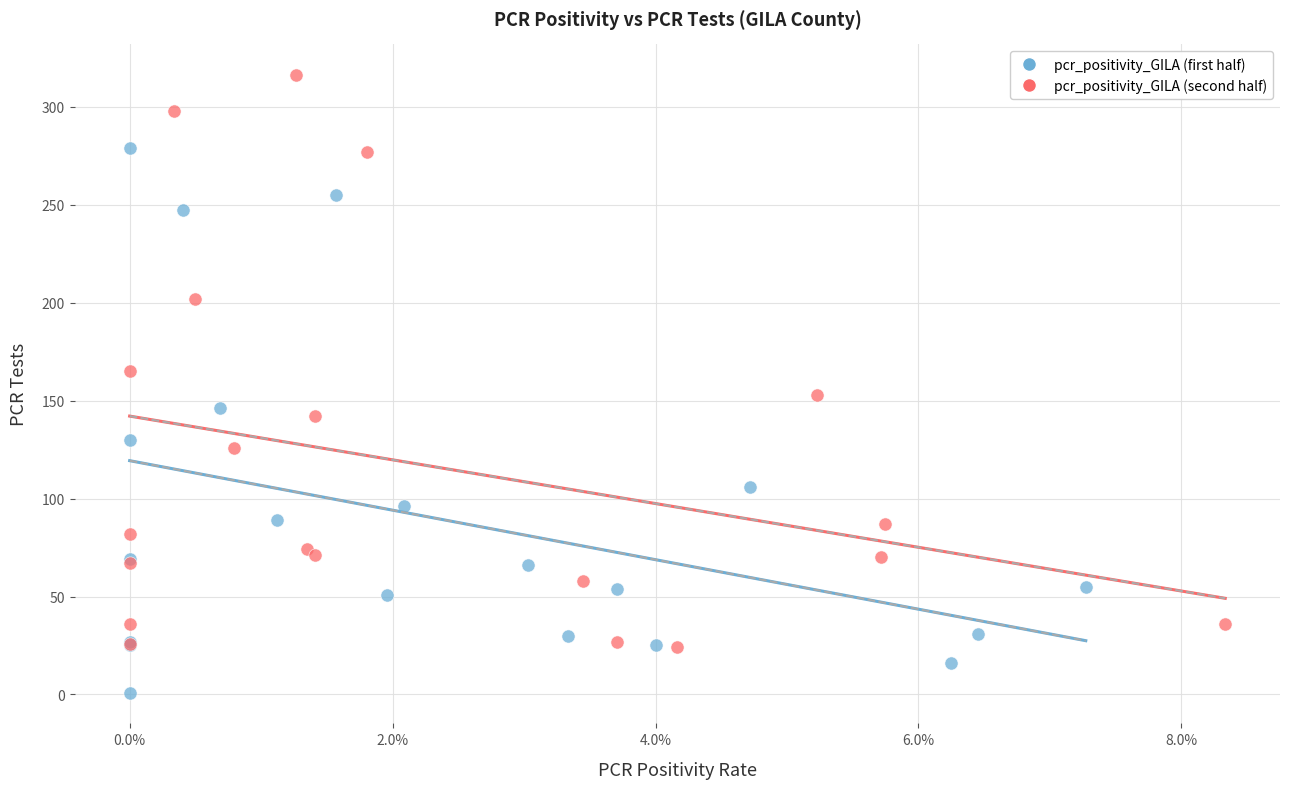

Which series reaches the maximum Y coordinate?

pcr_positivity_GILA (second half)